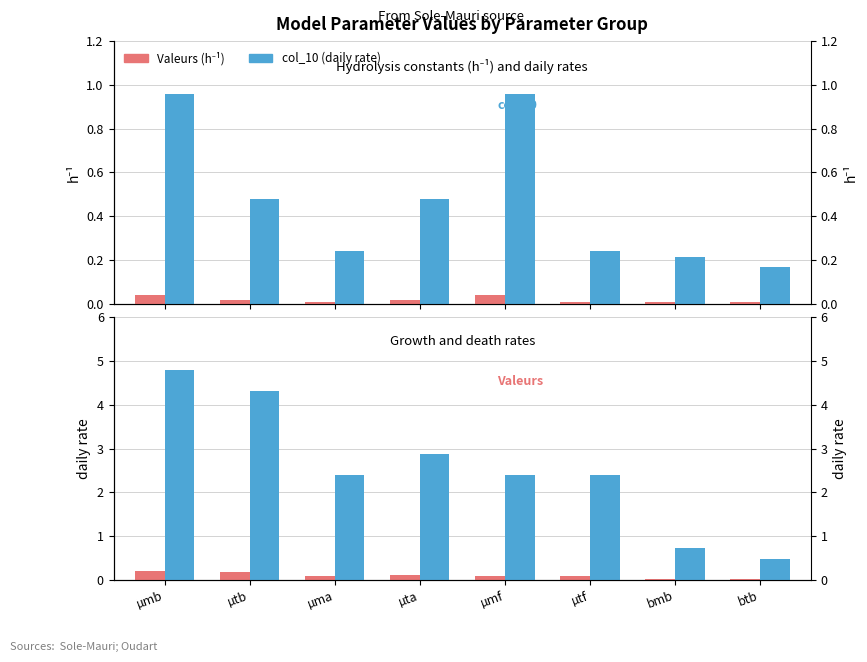

The value of col_10 (daily rate) at µta is 1.5. True or false?

False